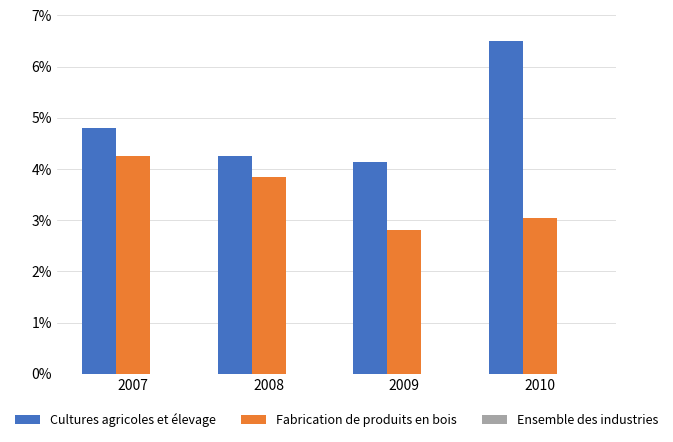

How many Ensemble des industries values are between 0 and 1?

4